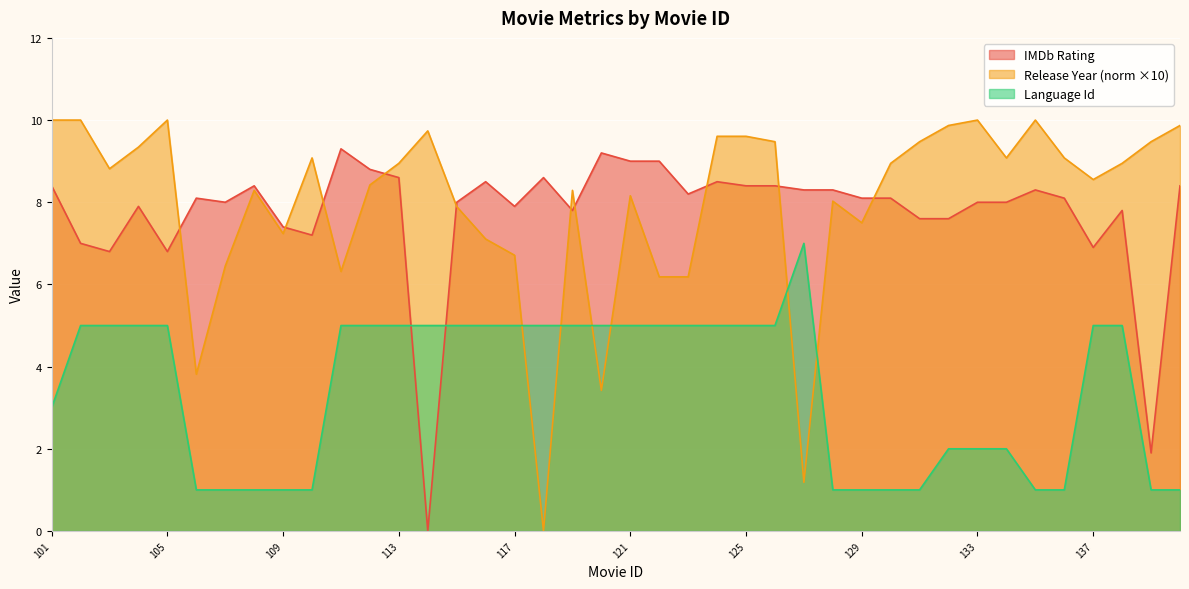

How many positive values does the Release Year (norm) series have?

39